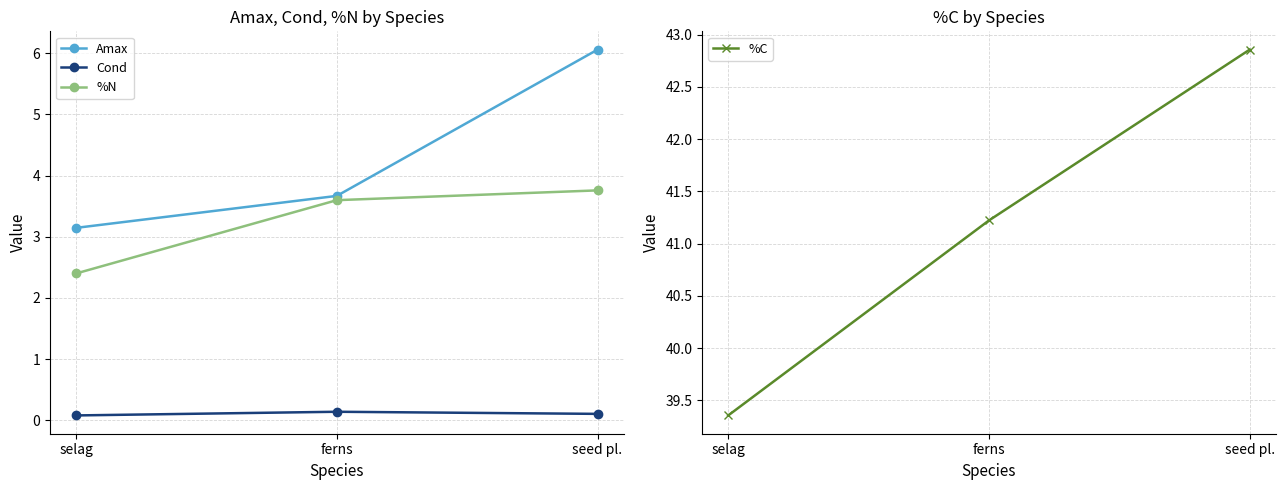

How many Cond values are between 0 and 1?

3